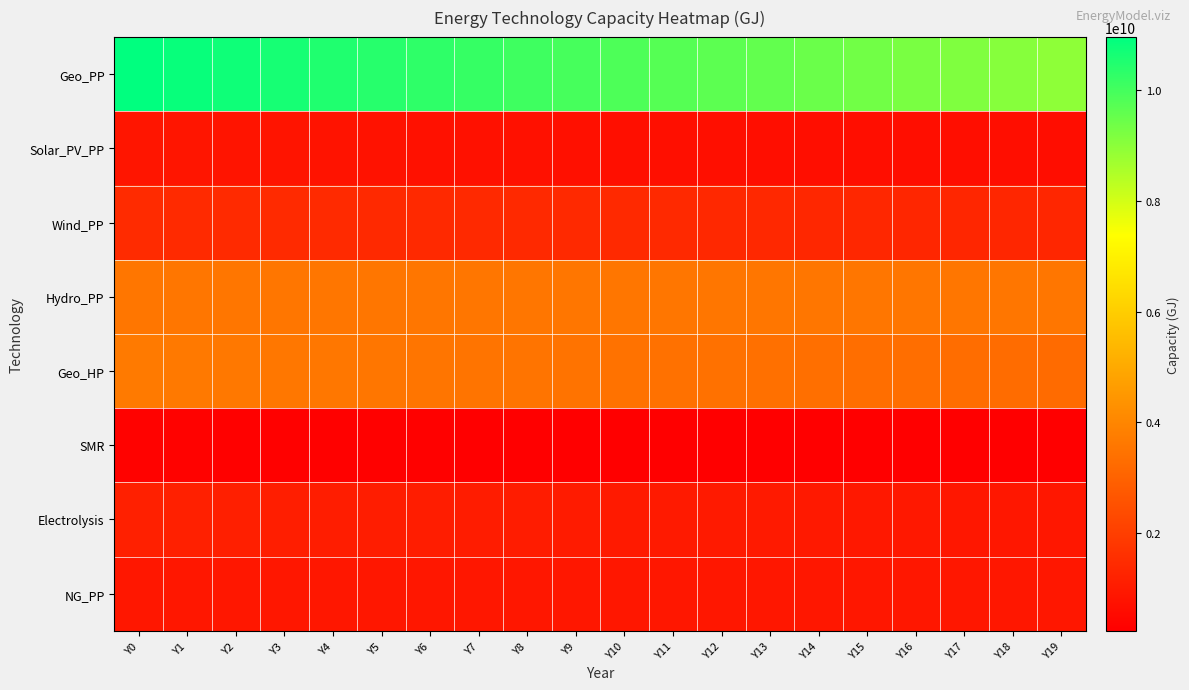

Which series has the largest total across all categories?

Geo_PP